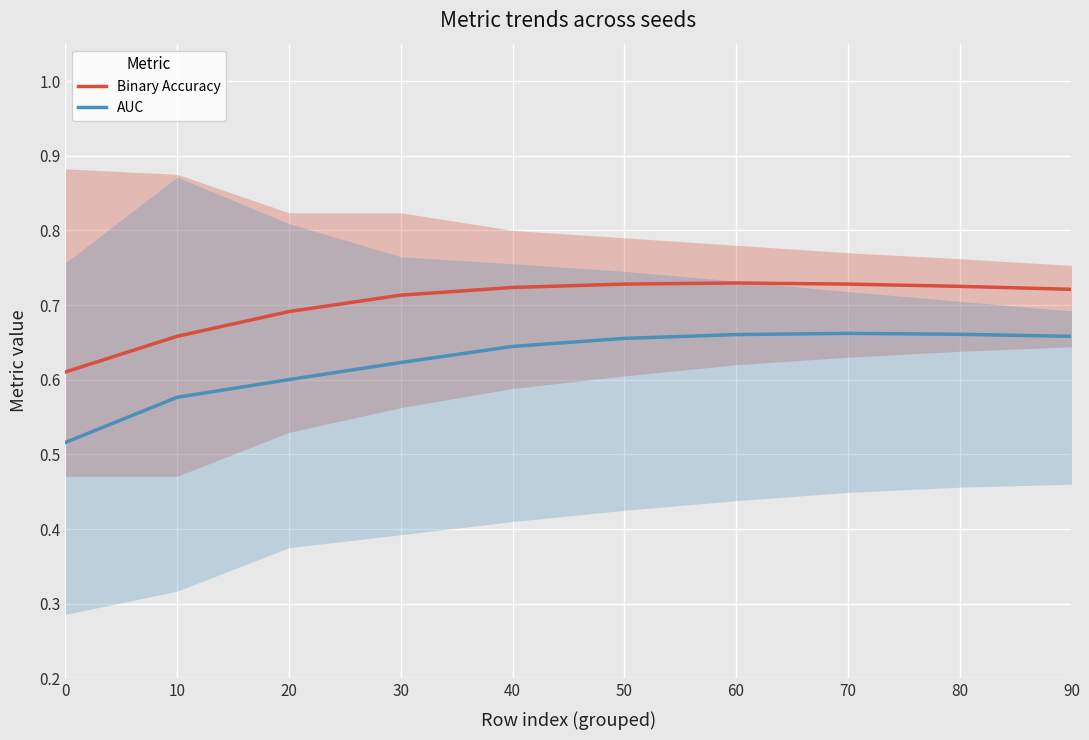

Reading left to right, extract all data points from this chart.

Binary Accuracy: 0.6	0.7	0.7	0.7	0.7	0.7	0.7	0.7	0.7	0.7
AUC: 0.5	0.6	0.6	0.6	0.6	0.7	0.7	0.7	0.7	0.7